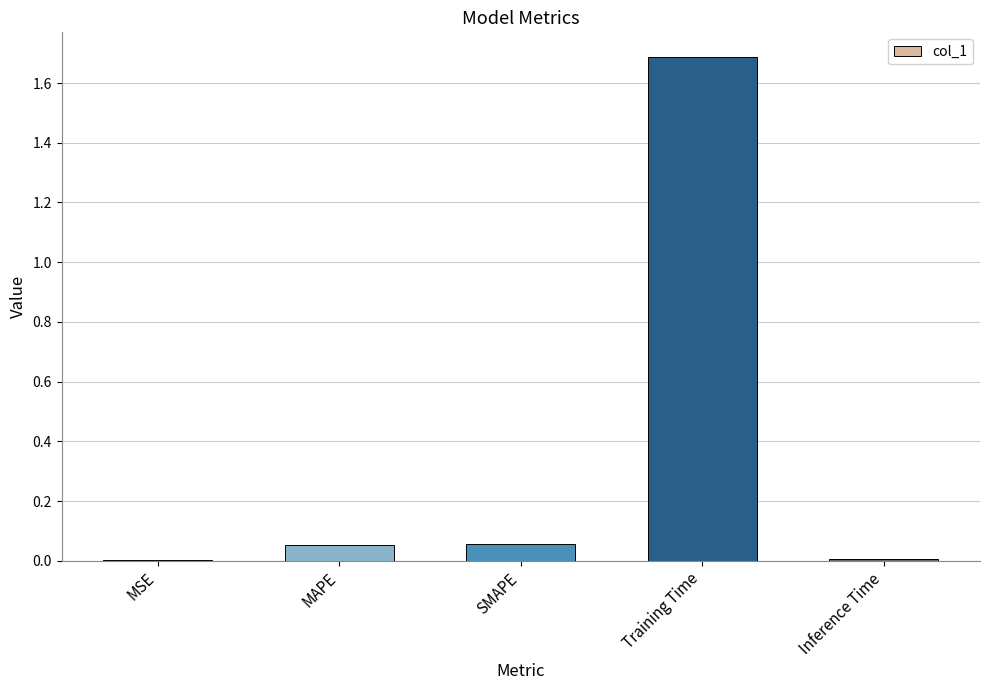

What is the change in value from MAPE to Training Time?

+1.6